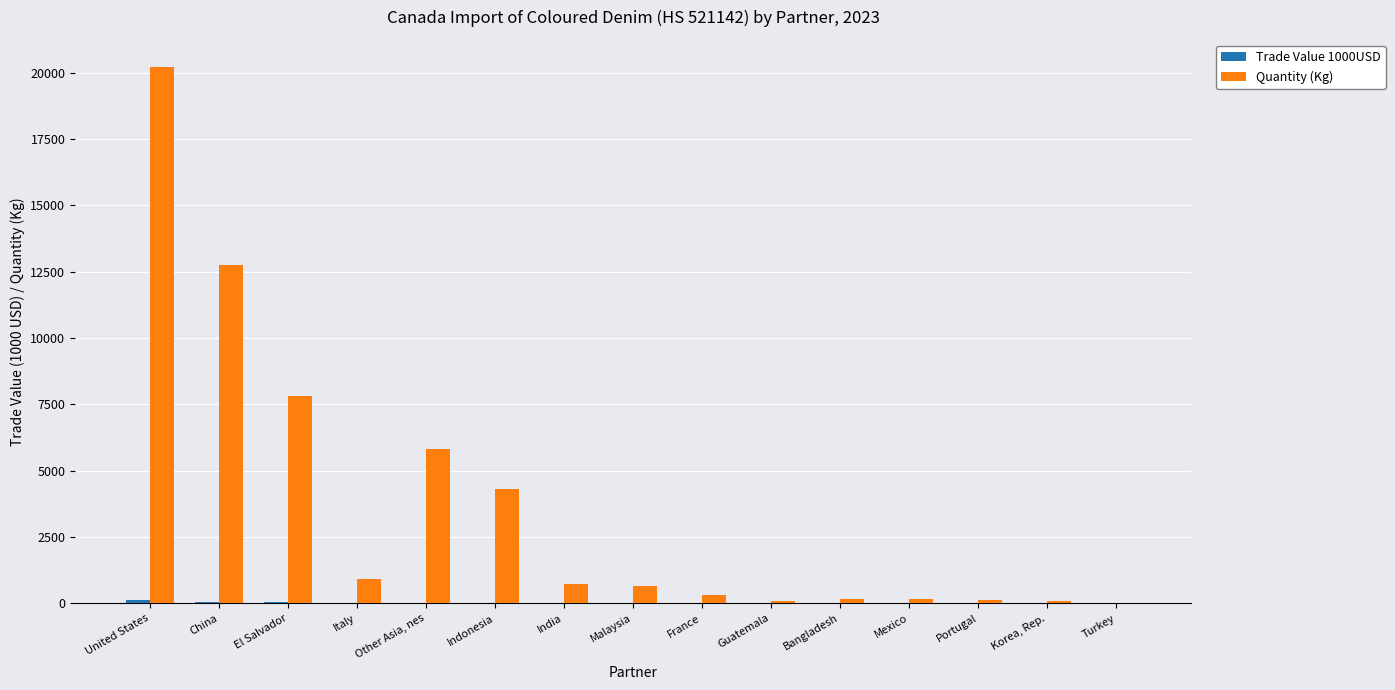

What is the maximum value shown in the chart?

20232.0